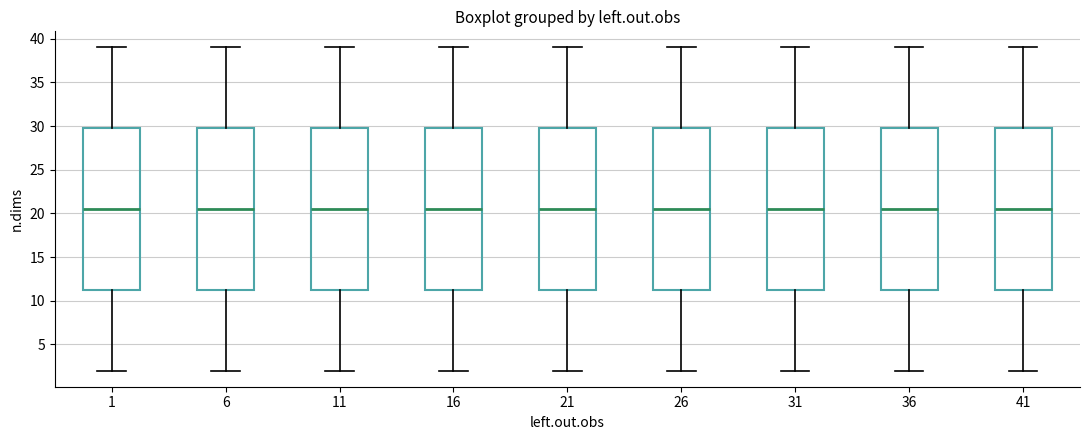

Where does the median line of the box at x = 6 sit on the y-axis? The values are not printed on the chart, so give them approximately, as read against the axis.

20.5